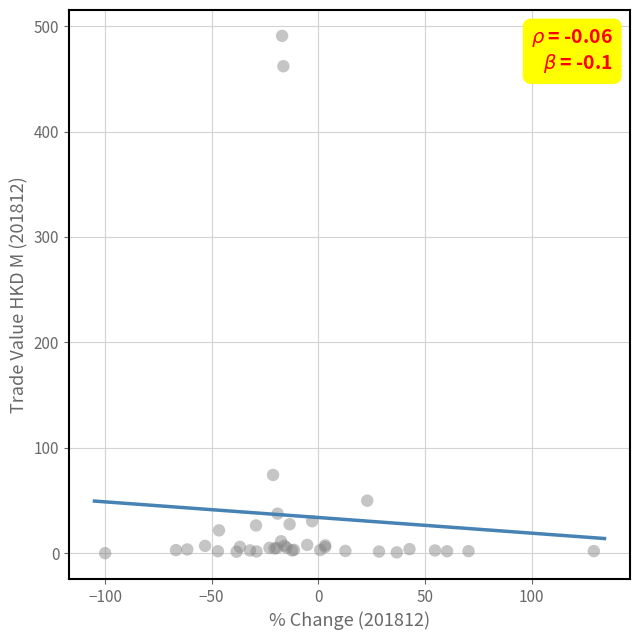

What Y value in the scatter plot is closest to 245?

74.2